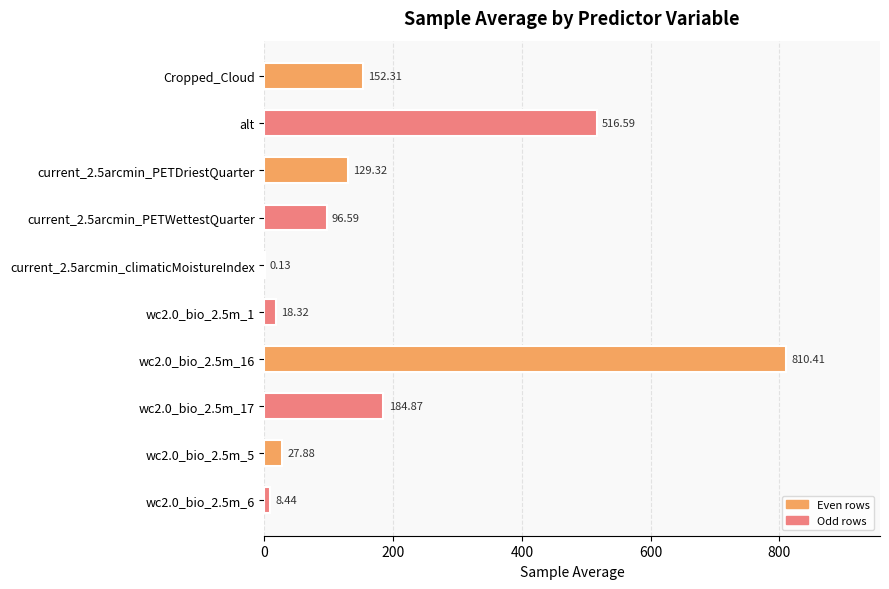

At which label is the value closest to 405?

alt